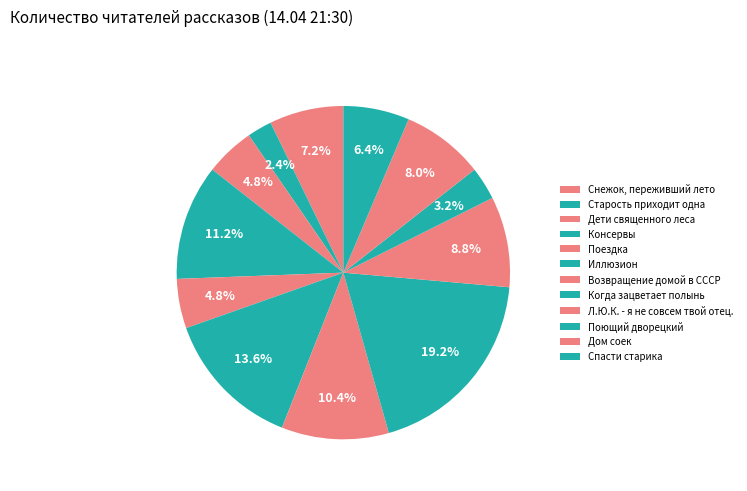

True or false: Л.Ю.К. - я не совсем твой отец. accounts for 9% of the total.

True